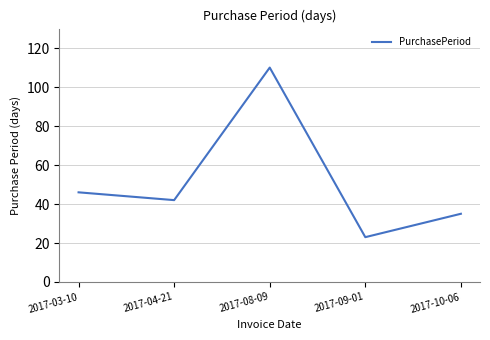

What is the difference between the maximum and minimum values?

87